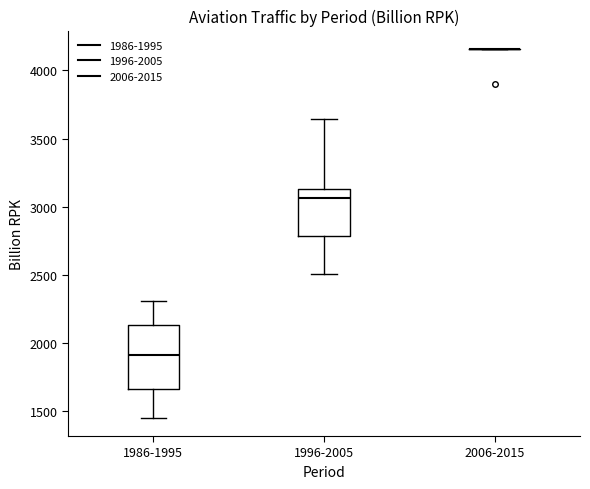

Reading left to right, read every box against the y-axis: the position of its median line, the range the box covers, and the ends of its whiskers. The values are not printed on the chart, so give them approximately, as read against the axis.

1986-1995: median 1900, box 1650 to 2150, whiskers 1450 to 2300
1996-2005: median 3050, box 2800 to 3150, whiskers 2500 to 3650
2006-2015: box collapsed to a line at 4150, whiskers 4150 to 4150